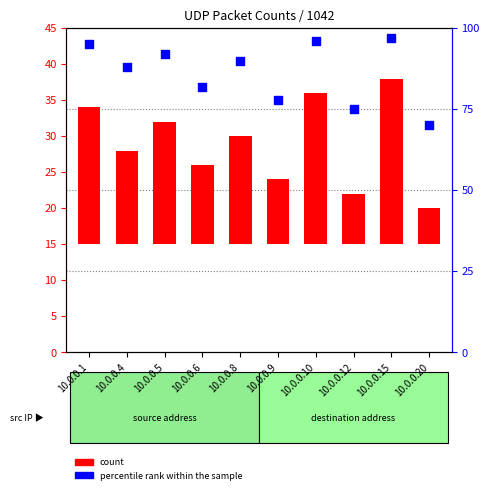

At which category is the sum across all series the highest?

10.0.0.15